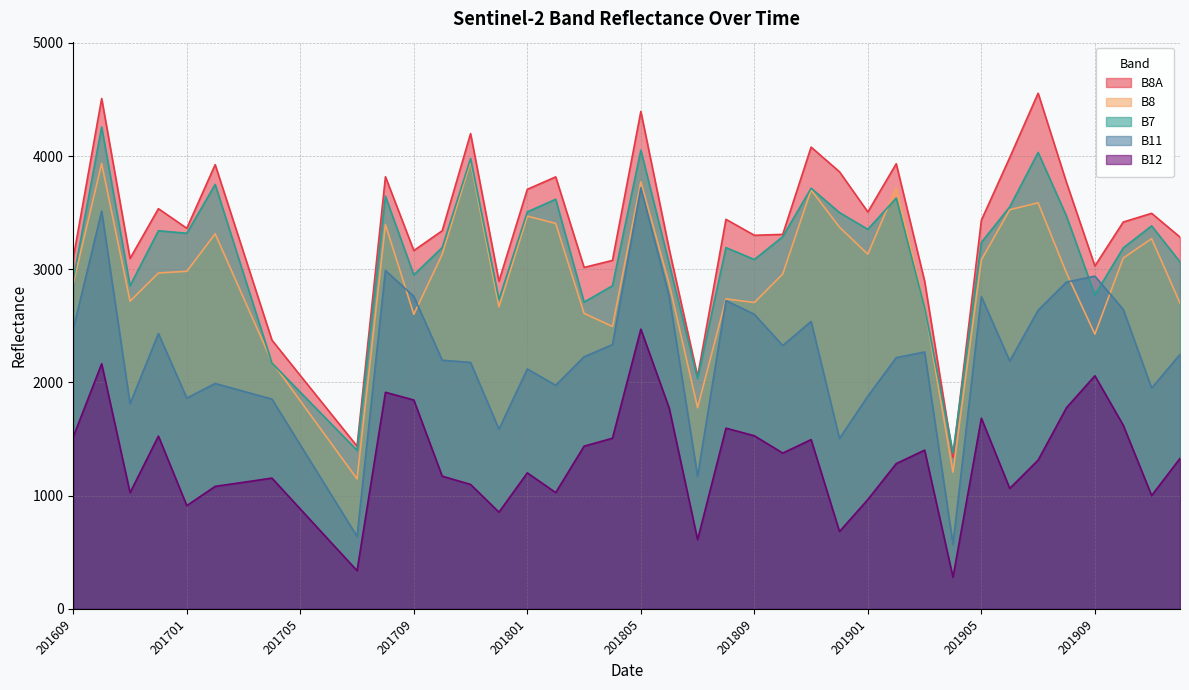

How many categories are shown in the chart?

40